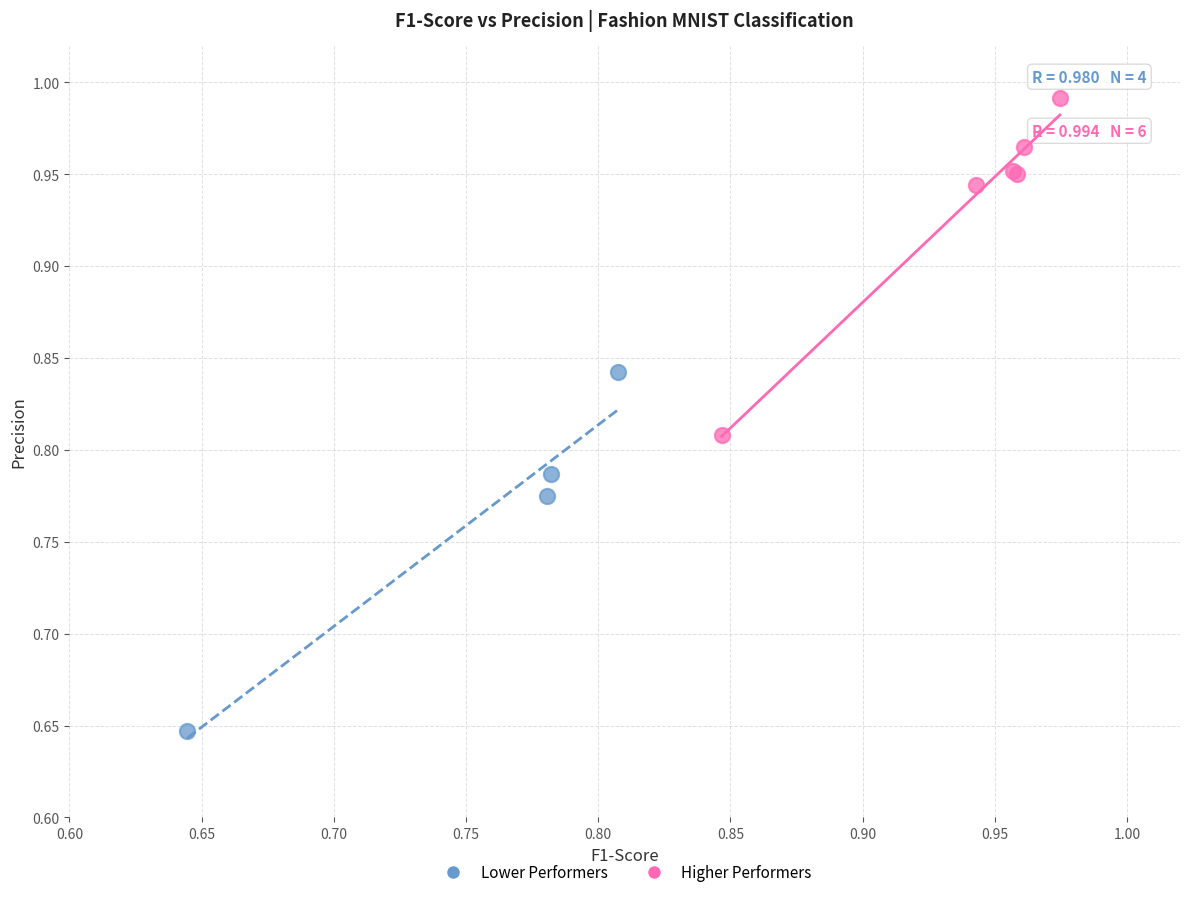

Which series has the largest Y range (max minus min)?

Lower Performers